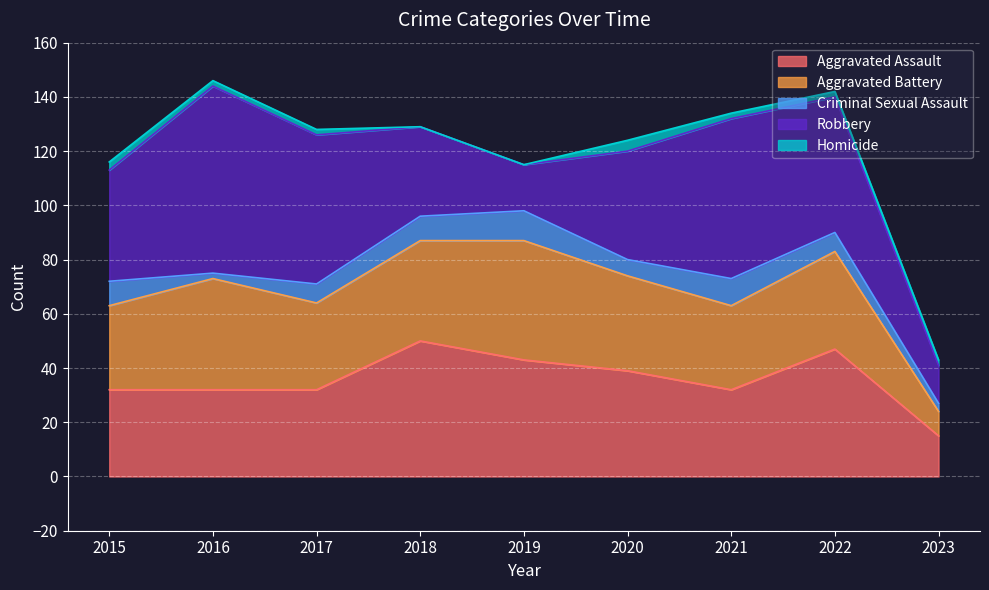

Which category has the lowest value across all series?

2018